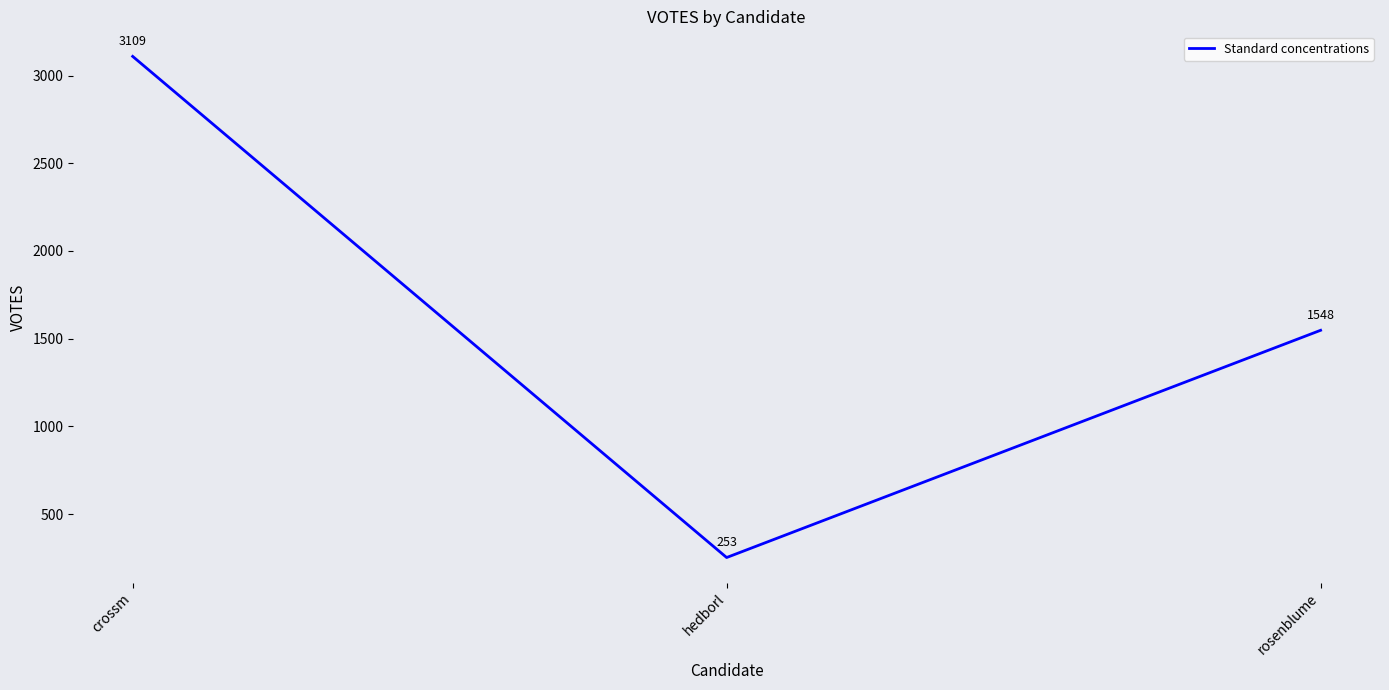

At which label does the data first exceed 1548?

crossm